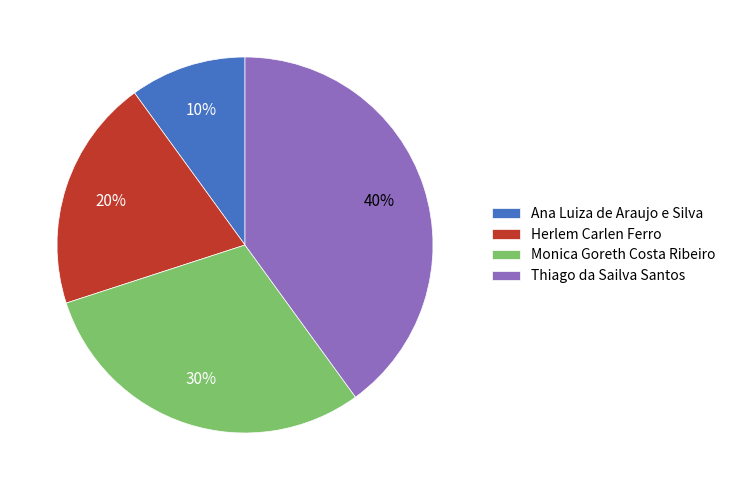

Combined, do Thiago da Sailva Santos and Herlem Carlen Ferro account for over 50%?

Yes